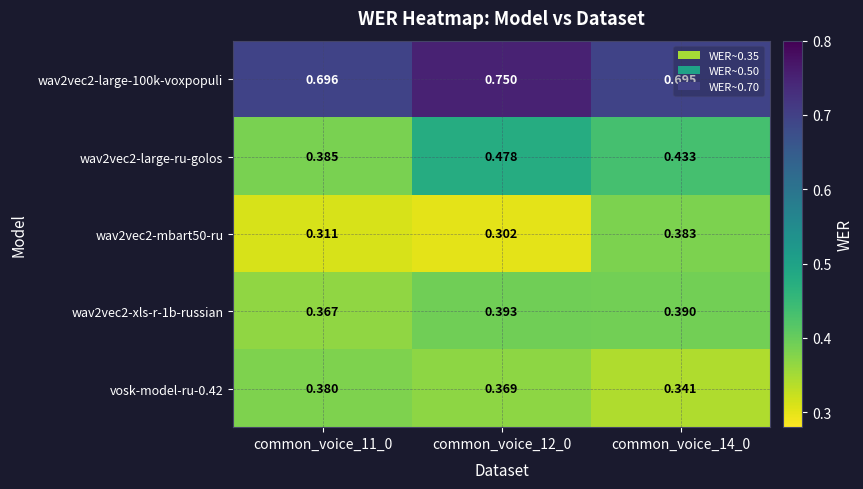

Is the value of wav2vec2-mbart50-ru at common_voice_14_0 greater than the value of vosk-model-ru-0.42 at common_voice_12_0?

Yes